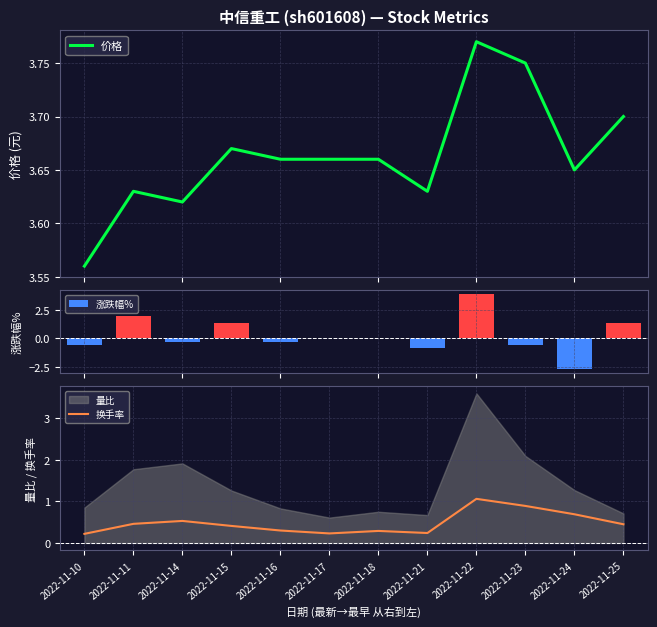

Is it true that 价格 equals 3.7 at 2022-11-18?

True